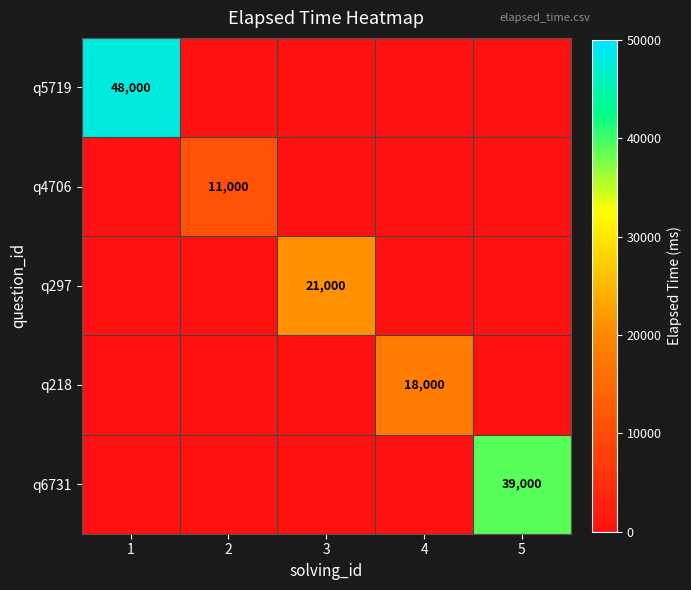

What is the sum of all q4706 values?

11000